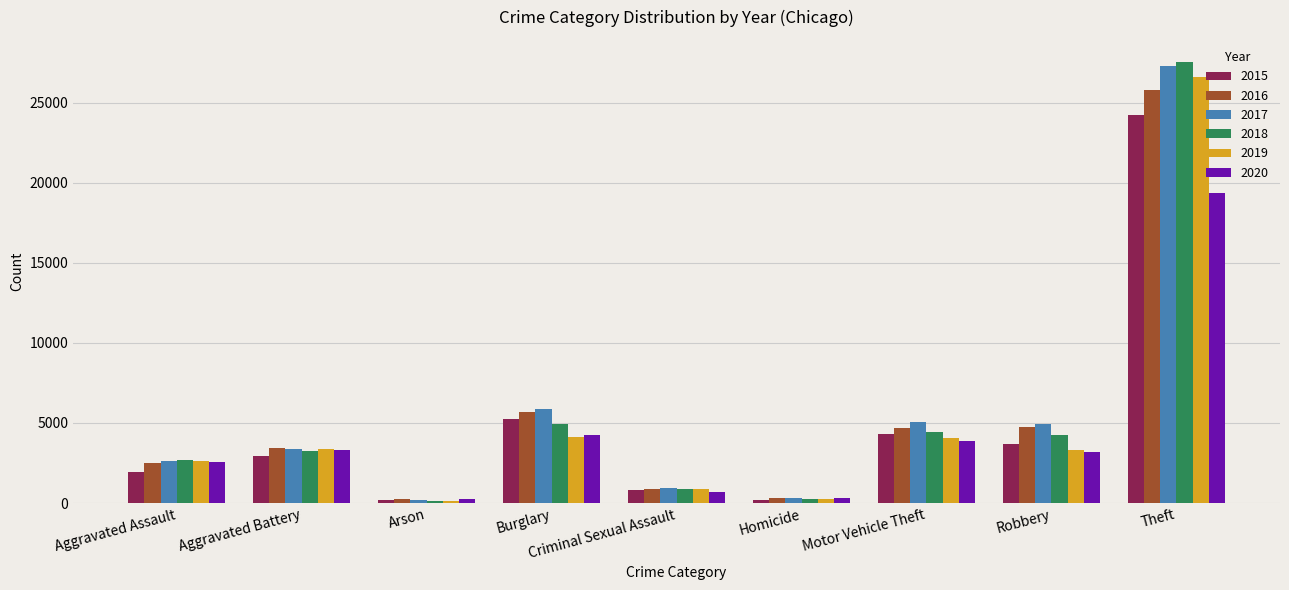

Where is 2020 nearest to the value 9817?

Burglary